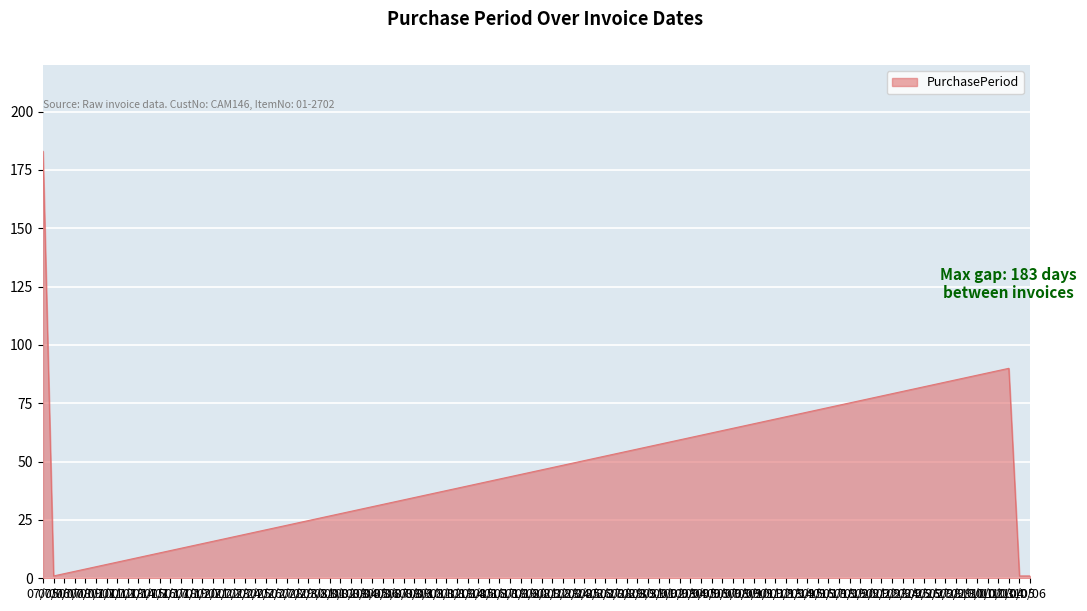

Count the number of data series in this chart.

1